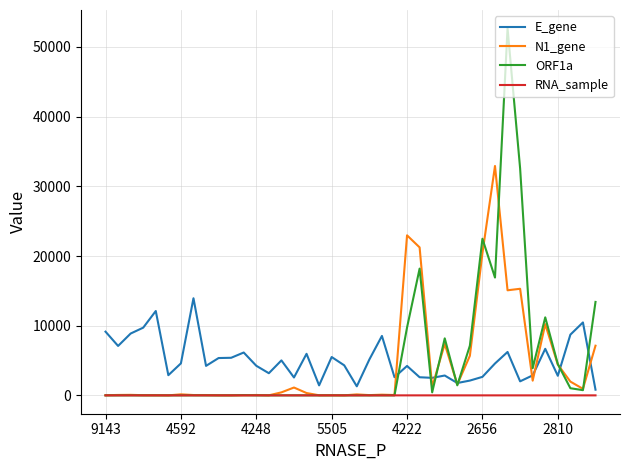

Which series has the largest range (max minus min)?

ORF1a